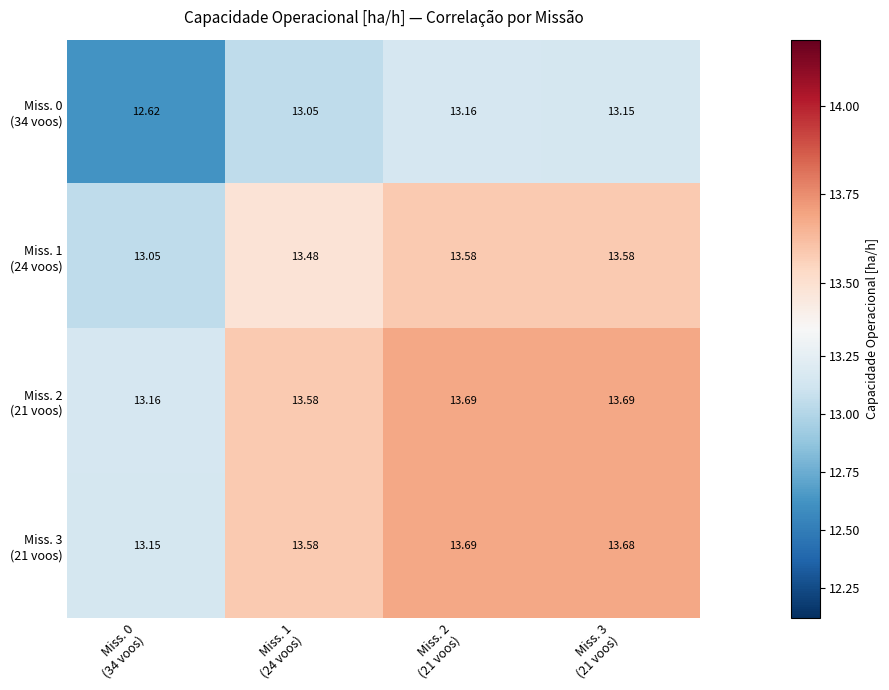

What is the total value across all series at Miss. 2
(21 voos)?

54.1